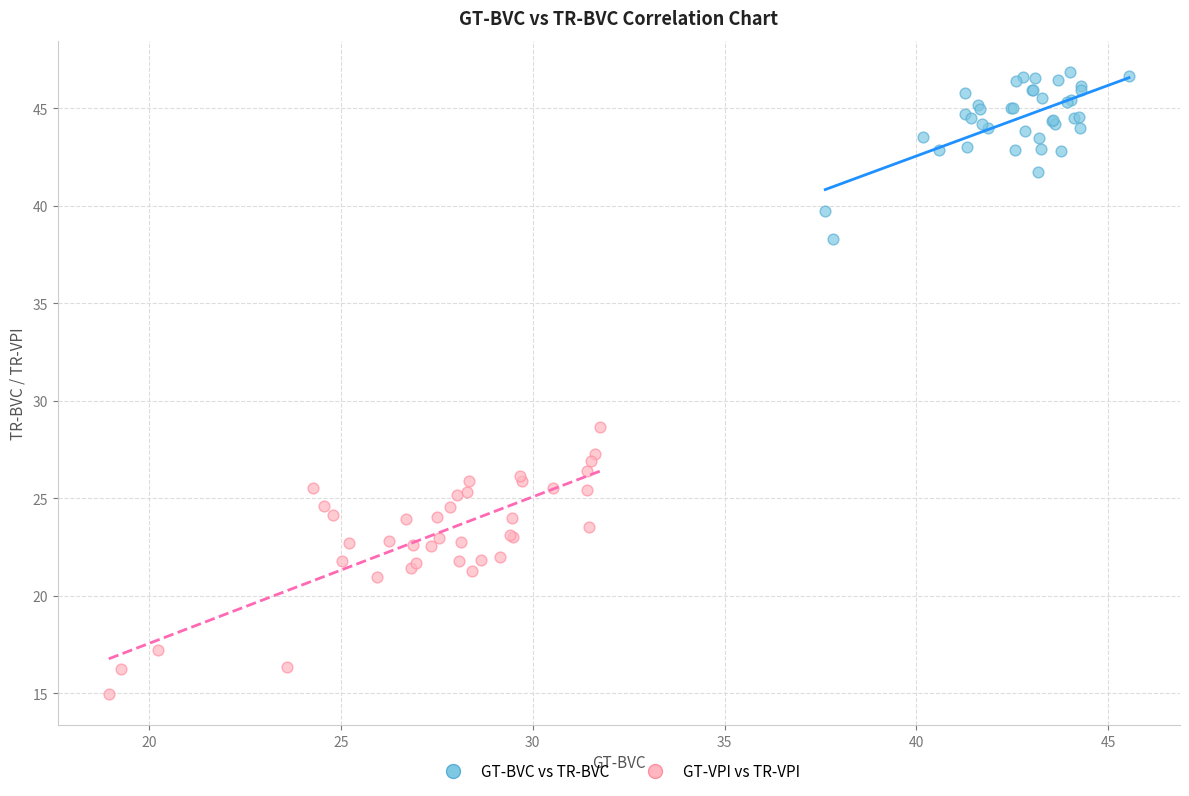

Which series reaches the maximum Y coordinate?

GT-BVC vs TR-BVC